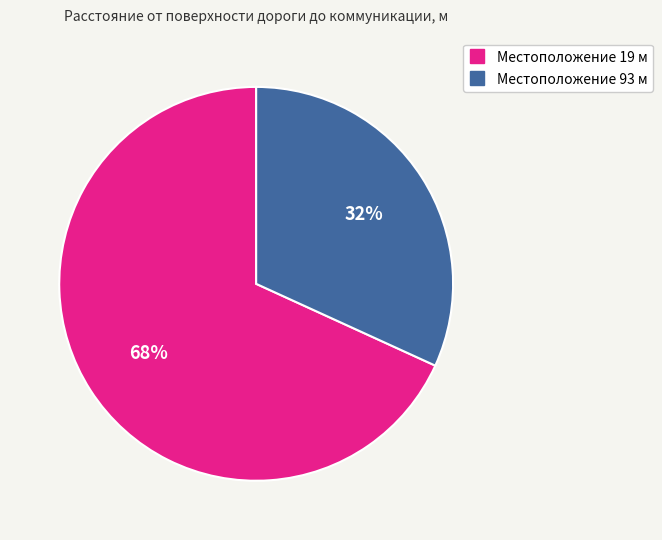

To the nearest percent, what is the difference between the largest and smallest slice percentages?

36%